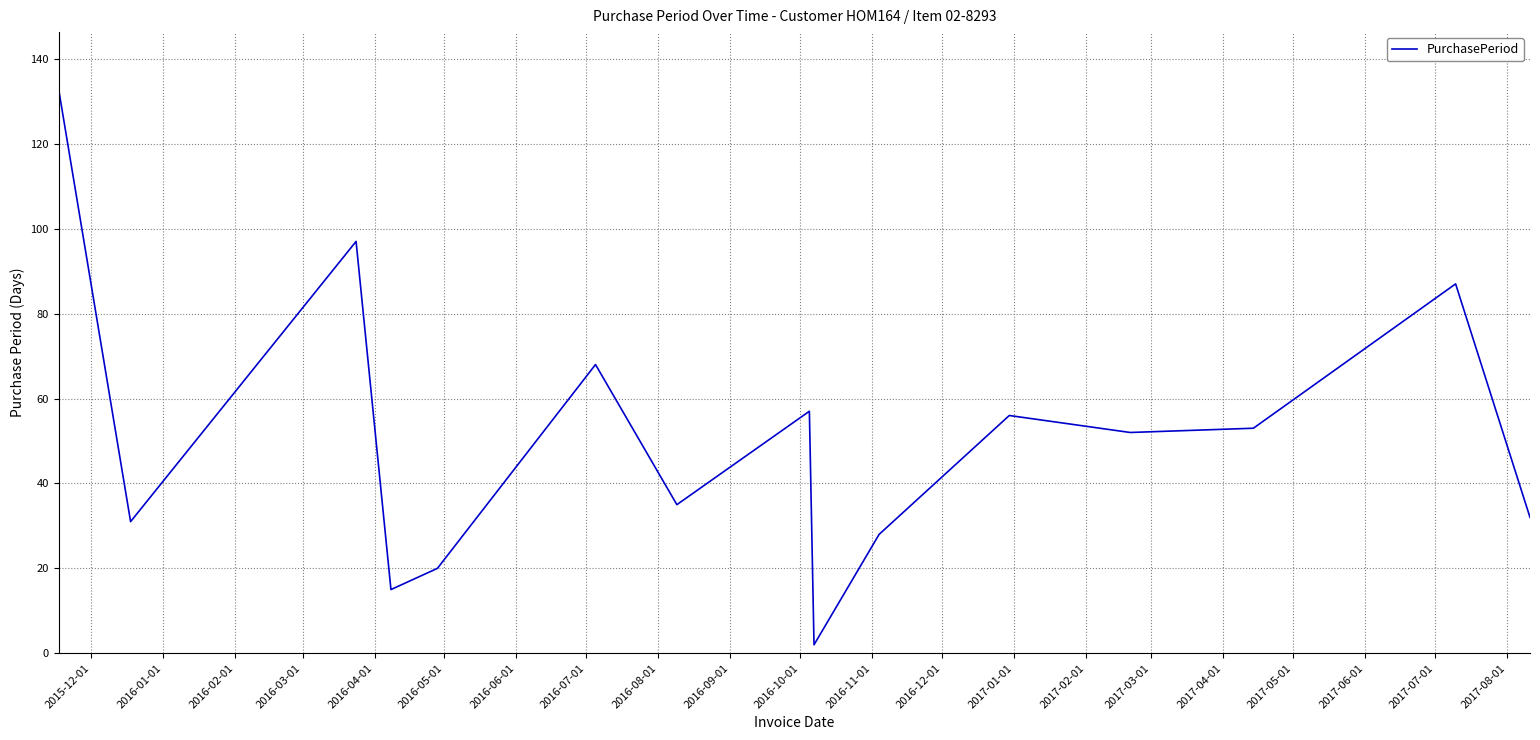

What is the greatest value displayed?

133